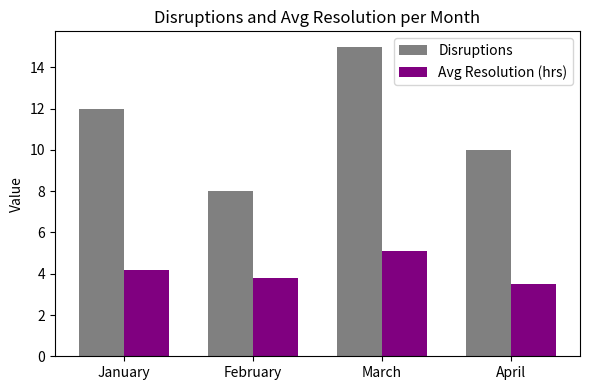

Read the Avg Resolution (hrs) value at April.

3.5